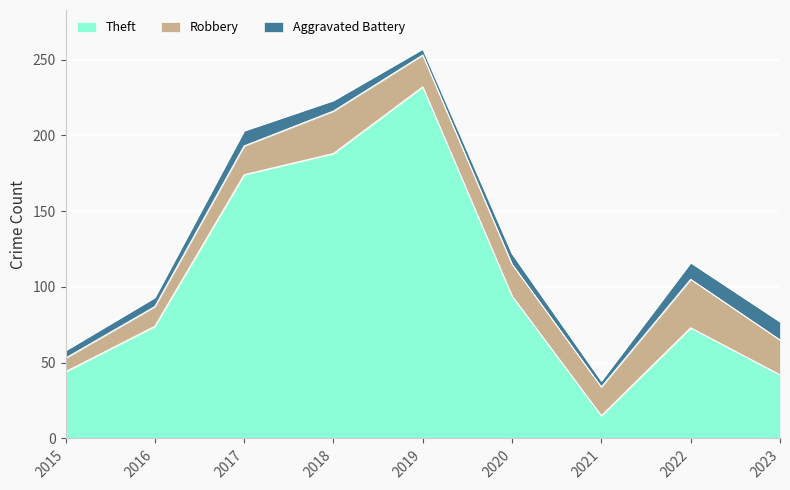

Rank the series by their maximum value, from highest to lowest.

Theft, Robbery, Aggravated Battery